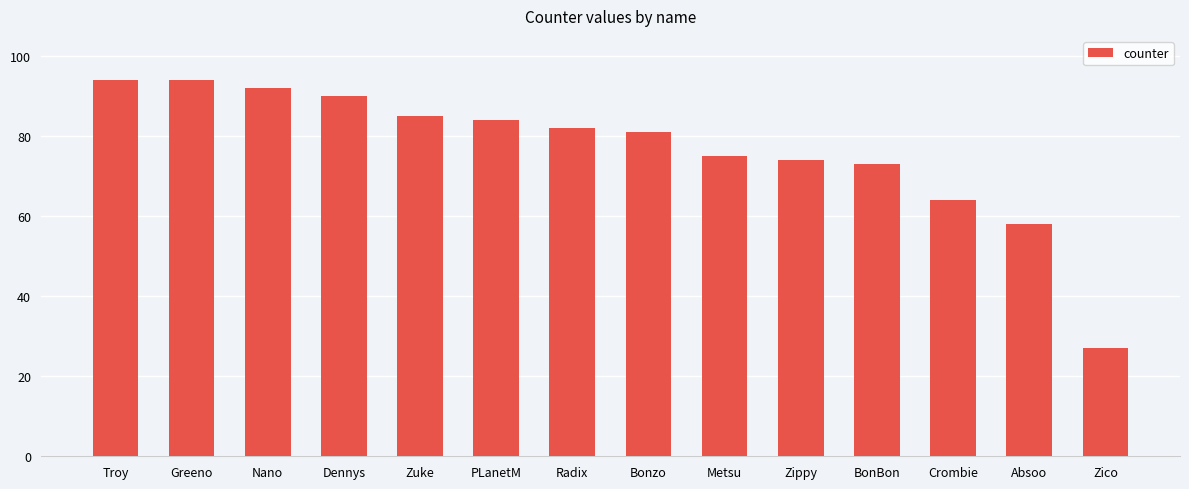

What is the change in value from Radix to Metsu?

-7